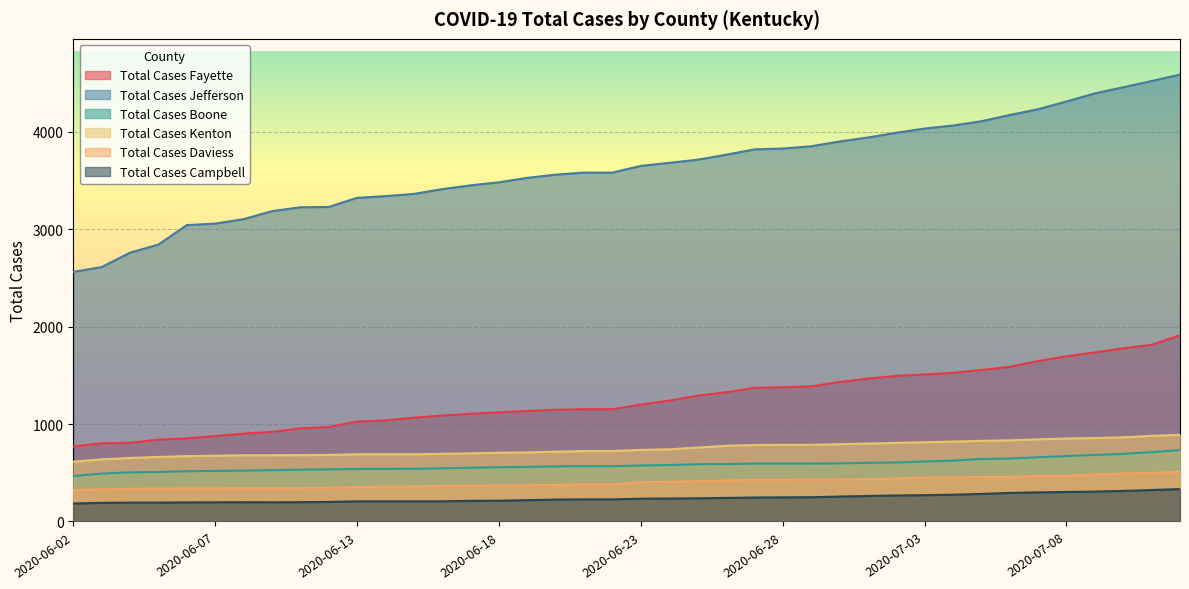

Between 2020-06-03 and 2020-06-15, which series saw the biggest shift?

Total Cases Jefferson